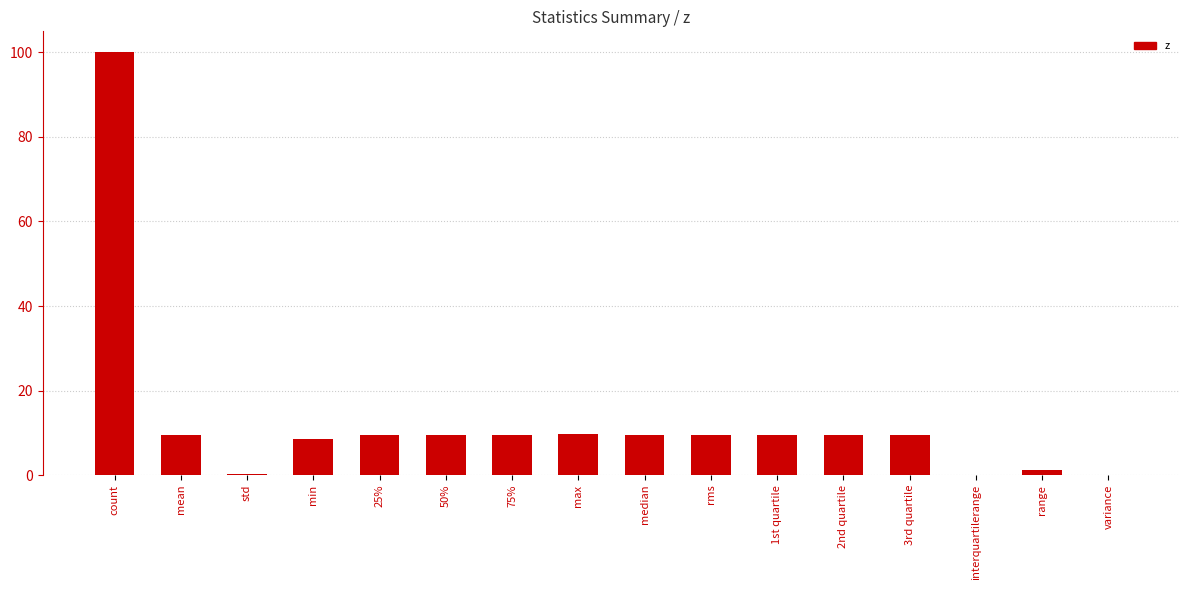

Between 3rd quartile and count, which is larger?

count